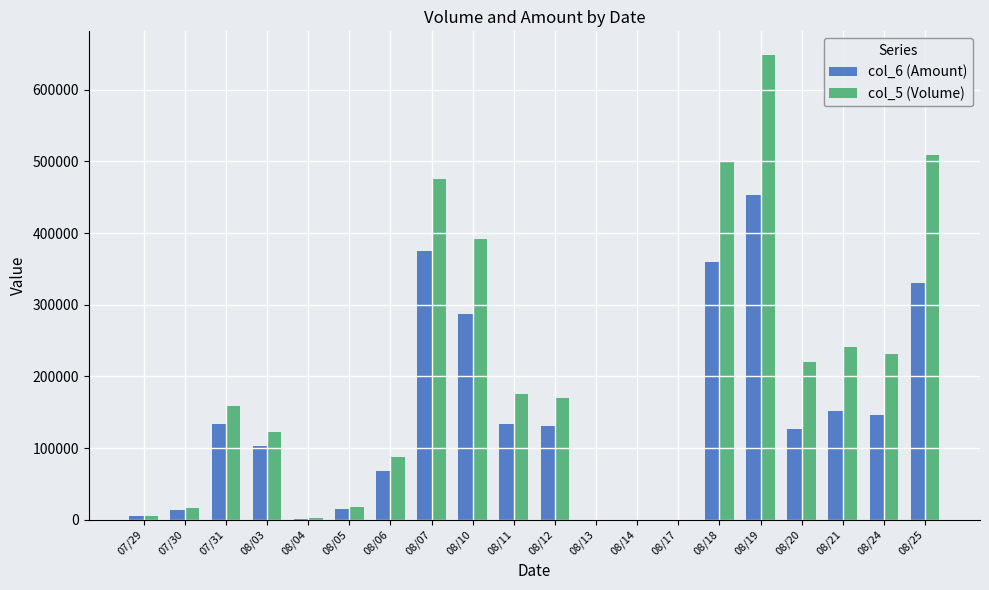

Are the bars horizontal?

No